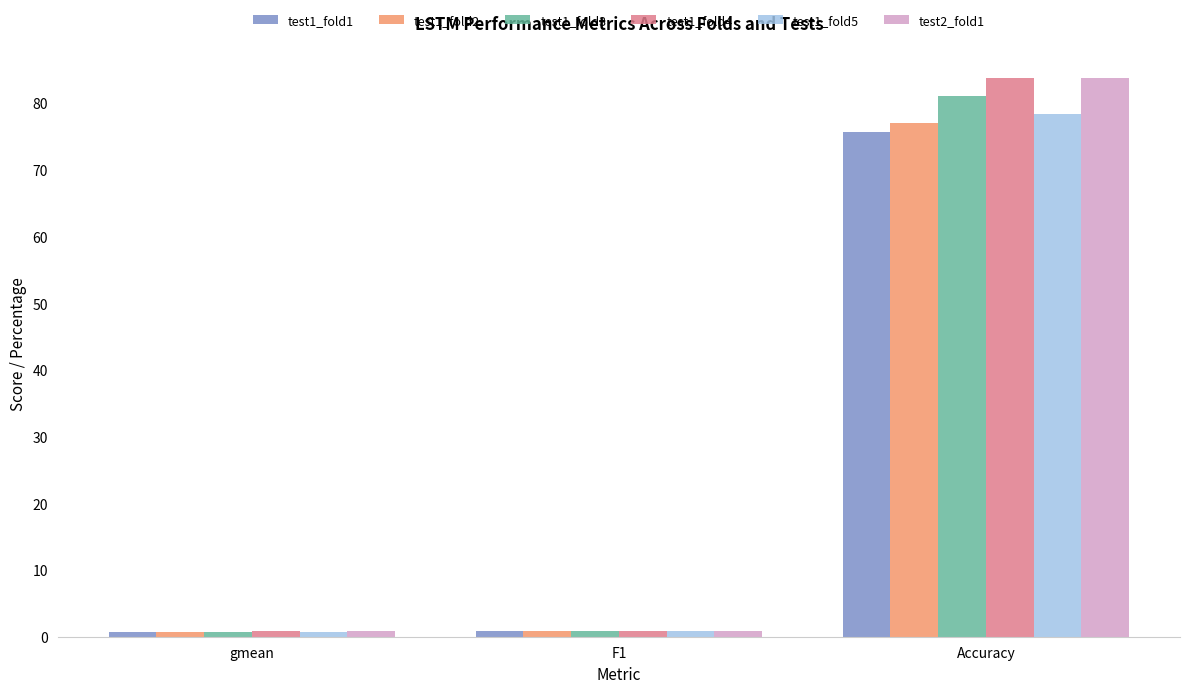

The value of test1_fold5 at Accuracy is 110.4. True or false?

False